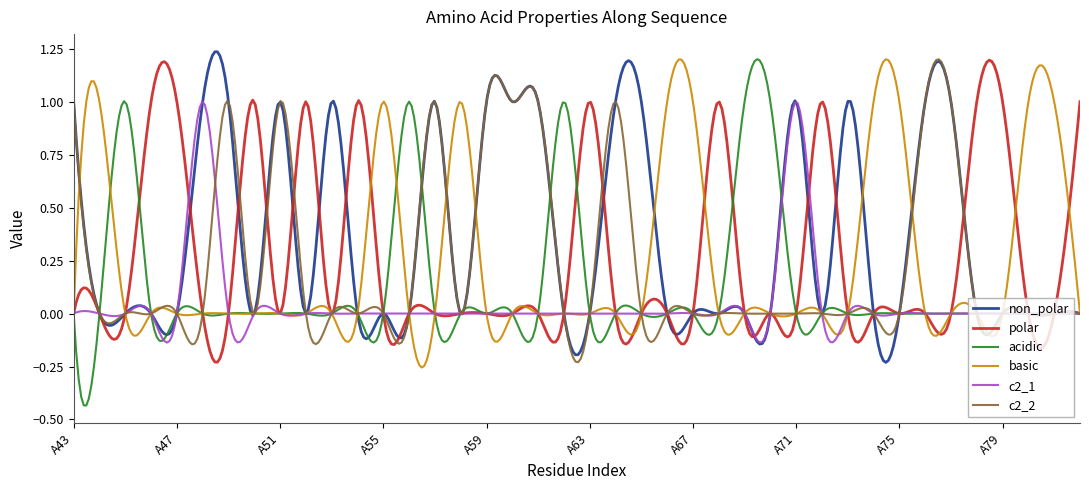

Does the chart display data point markers on the line(s)?

No